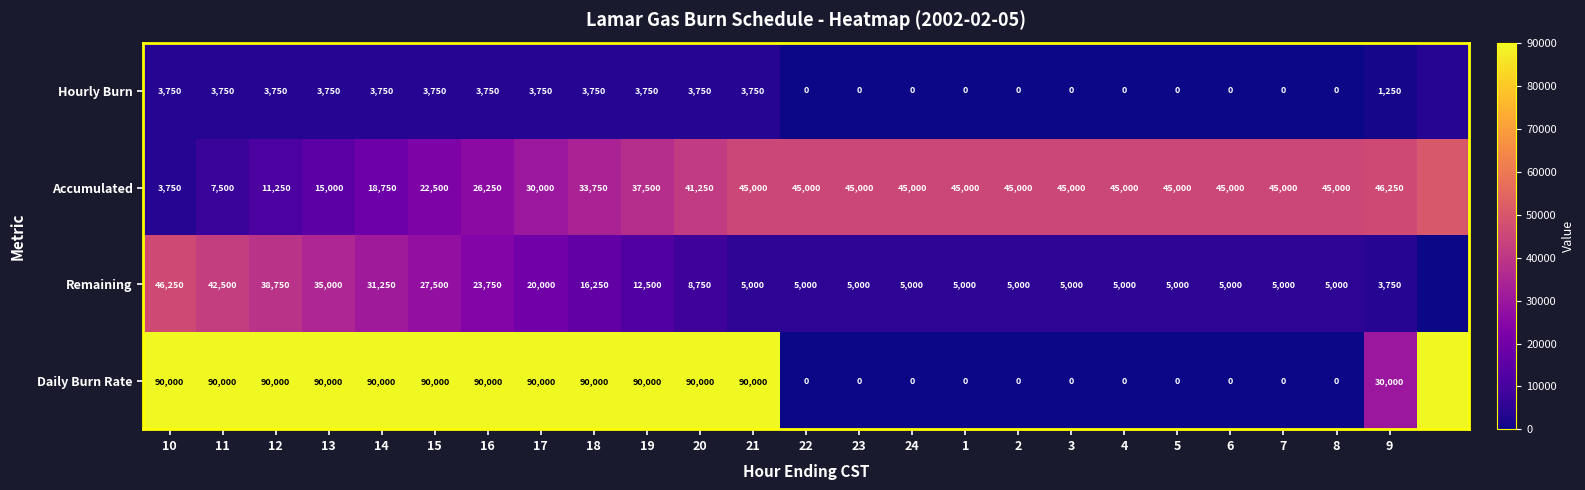

What is the total value across all series at 21?

143750